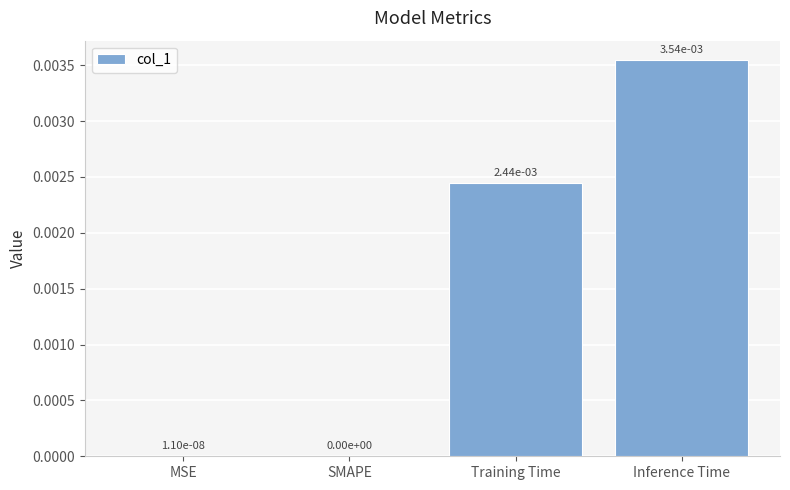

The chart shows a value of 0.0 at MSE. True or false?

True